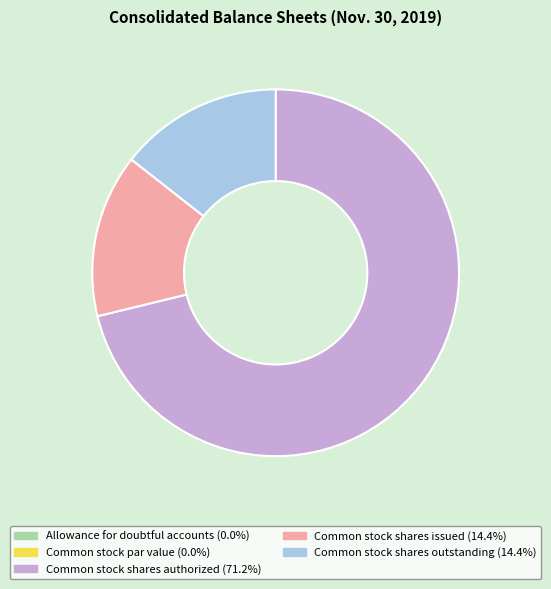

Does Common stock shares issued represent more than half of the total?

No